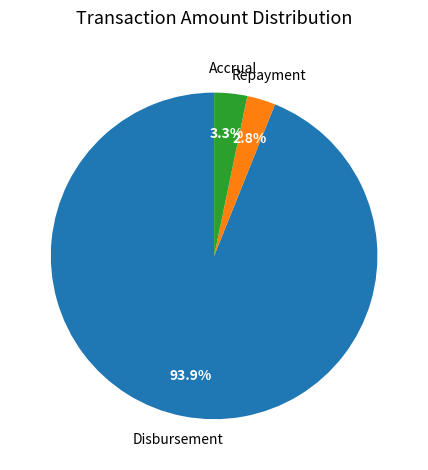

Is there any slice that represents more than half of the pie?

Yes